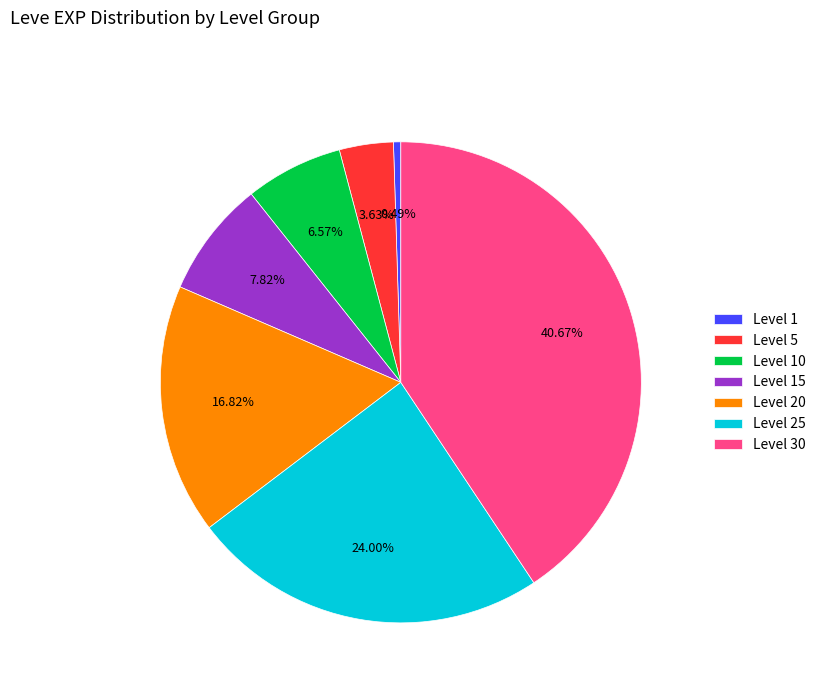

Approximately how many times larger is the value at Level 10 compared to Level 15?

0.8